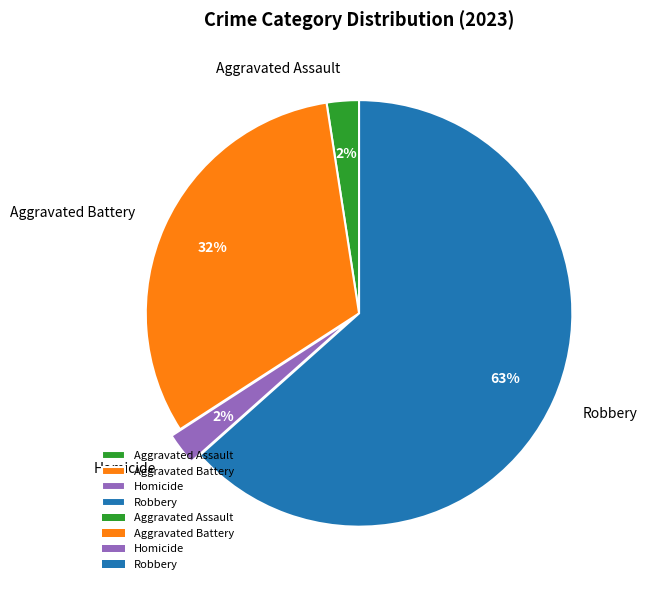

Is it true that Aggravated Assault is 2% of the pie?

True